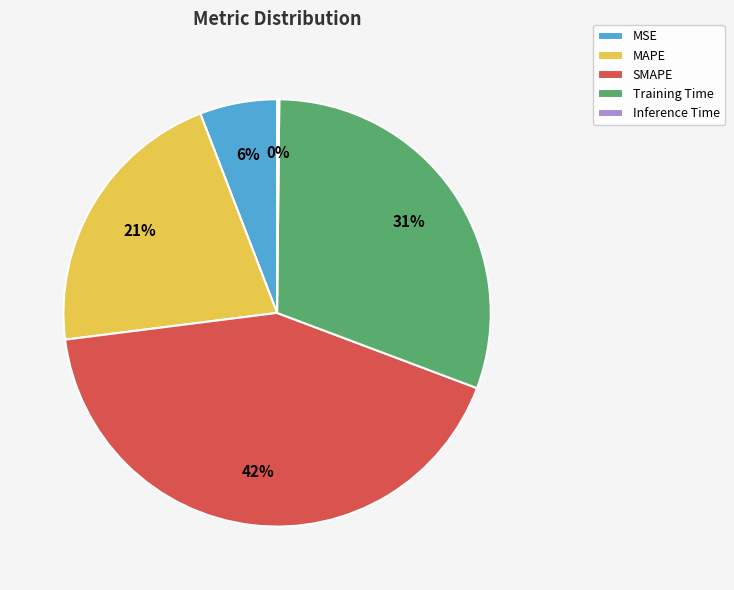

Do Training Time and SMAPE together represent more than half of the pie?

Yes